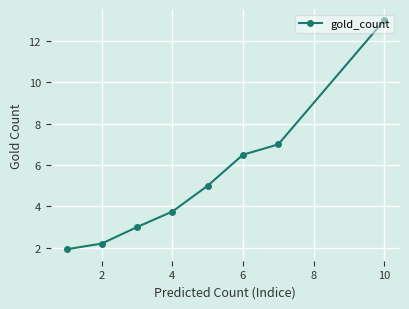

What is the sum of all values?

42.4